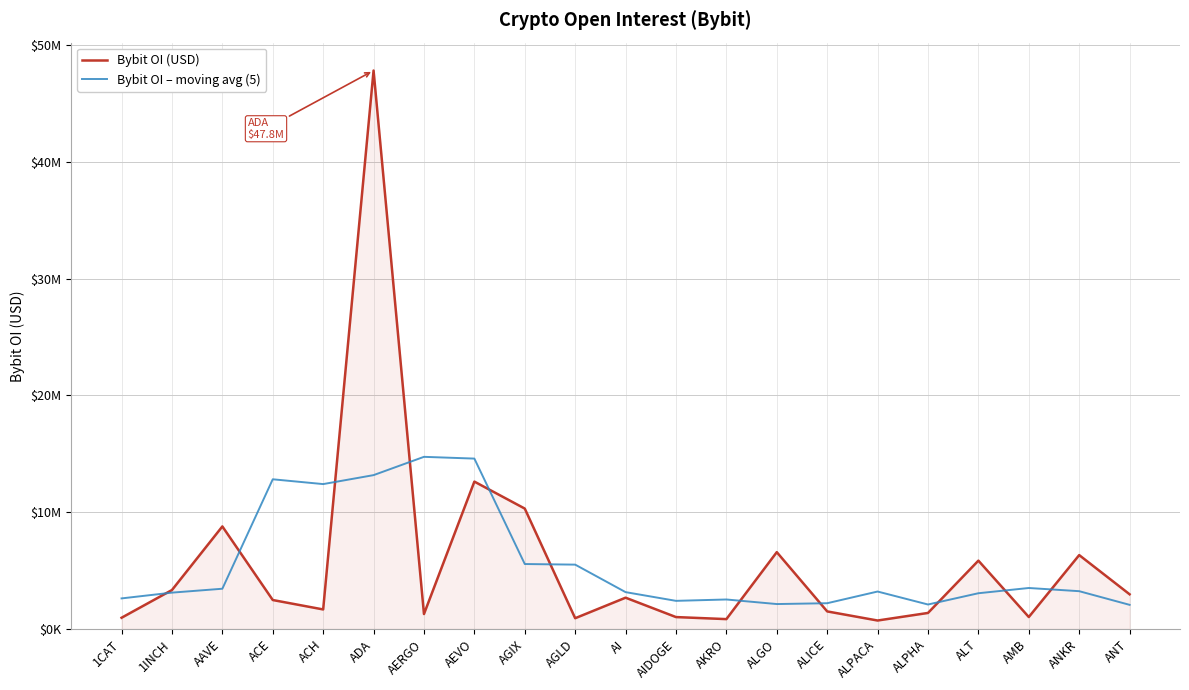

What is the difference between the highest and lowest values at ALGO?

4445810.4